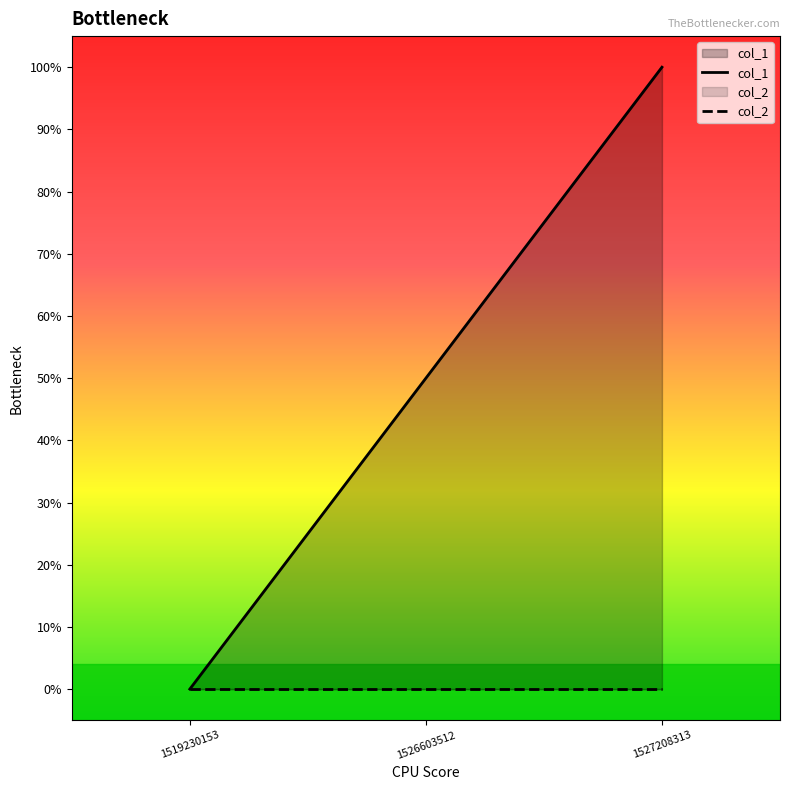

Between 1519230153 and 1527208313, which series saw the biggest shift?

col_1